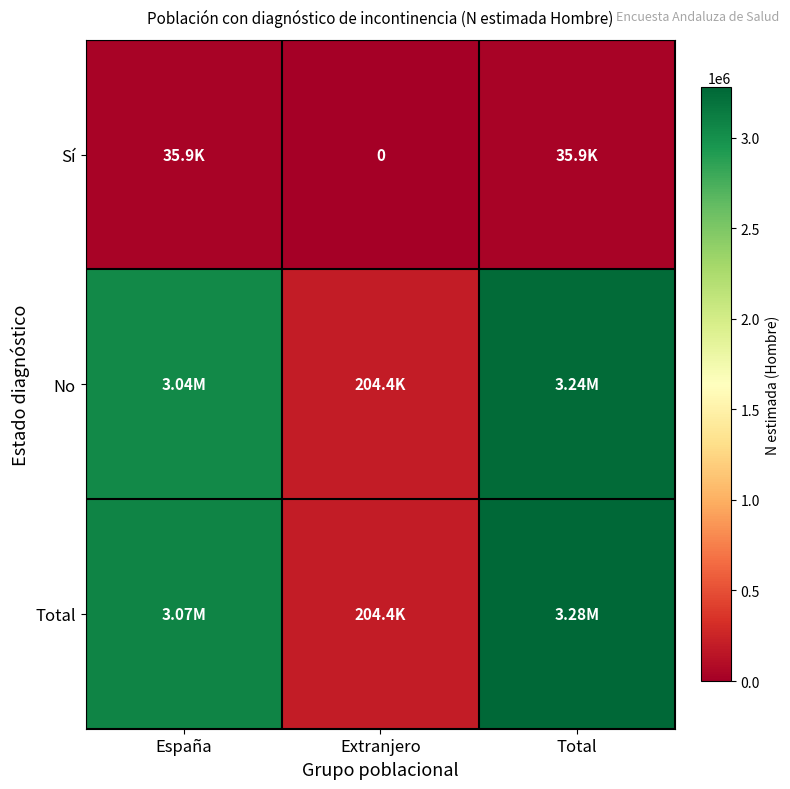

How many values in Sí are above zero?

2